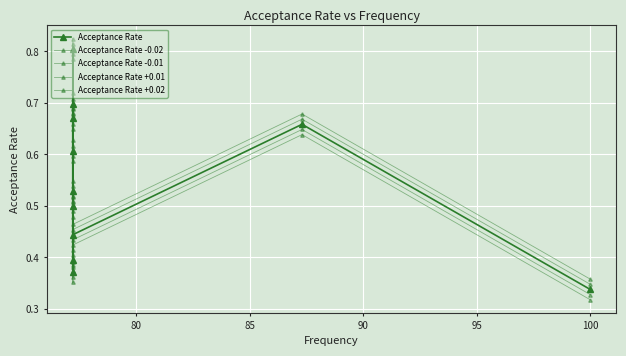

Rank the series by their maximum value, from lowest to highest.

Acceptance Rate -0.02, Acceptance Rate -0.01, Acceptance Rate, Acceptance Rate +0.01, Acceptance Rate +0.02